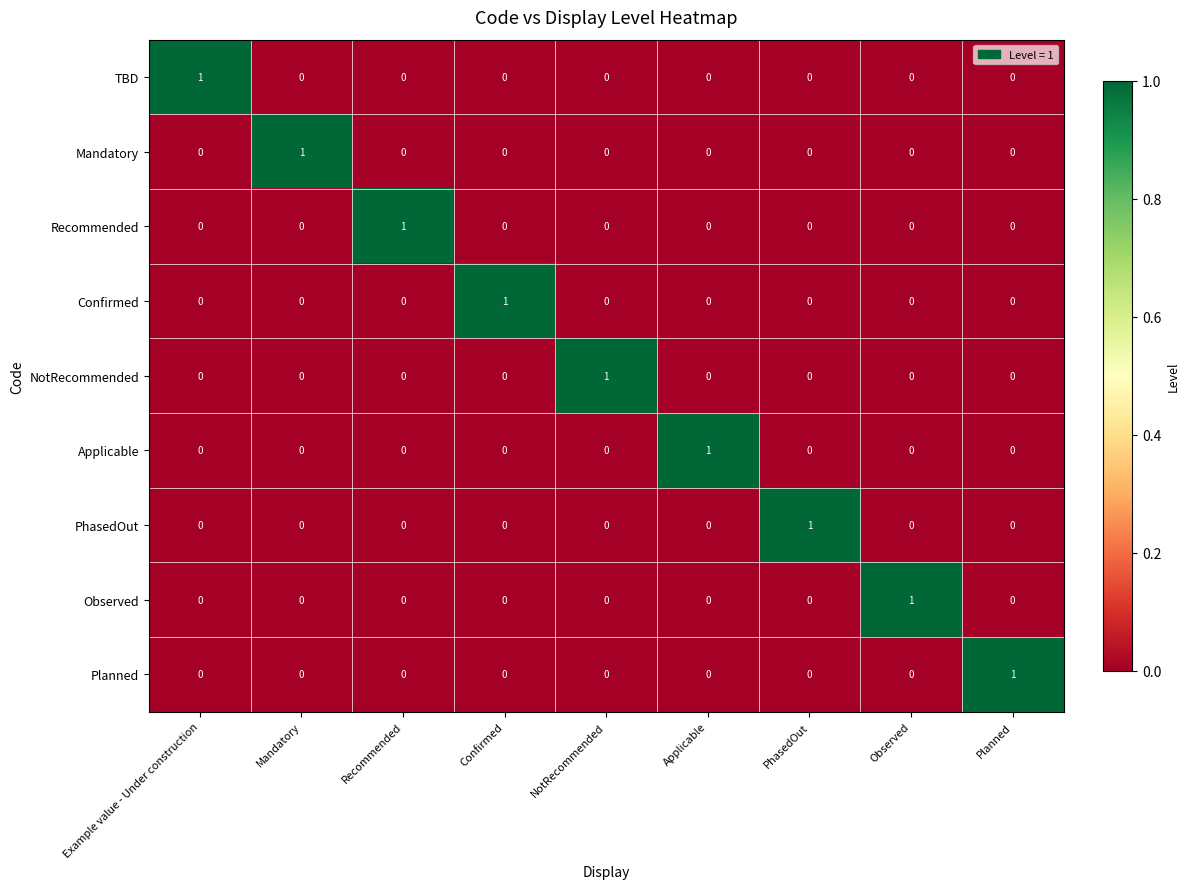

Count the Planned values in the range 0 to 1.

9